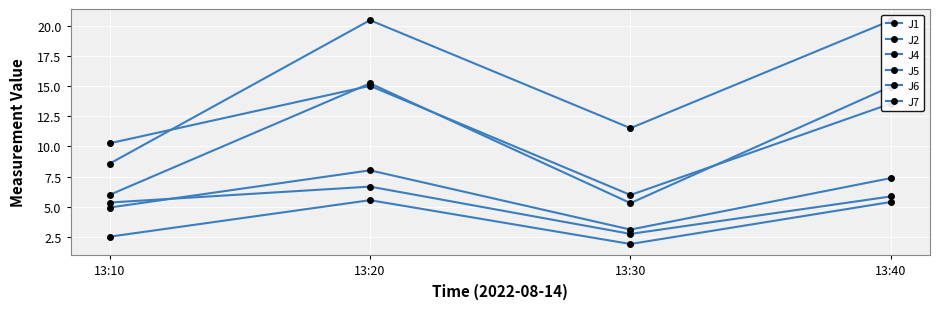

How many lines are shown in the chart?

6